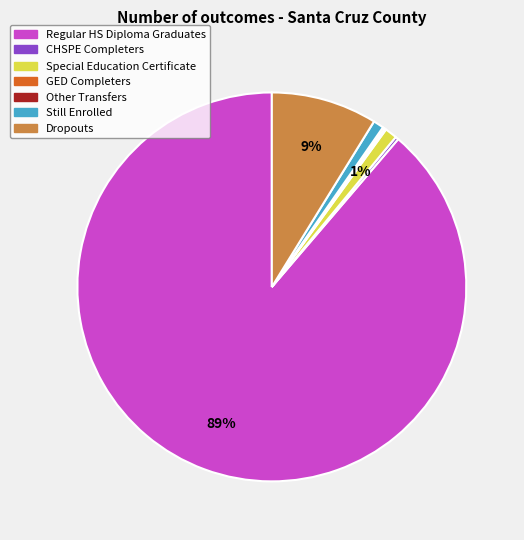

To the nearest percent, what is the difference between the largest and smallest slice percentages?

89%